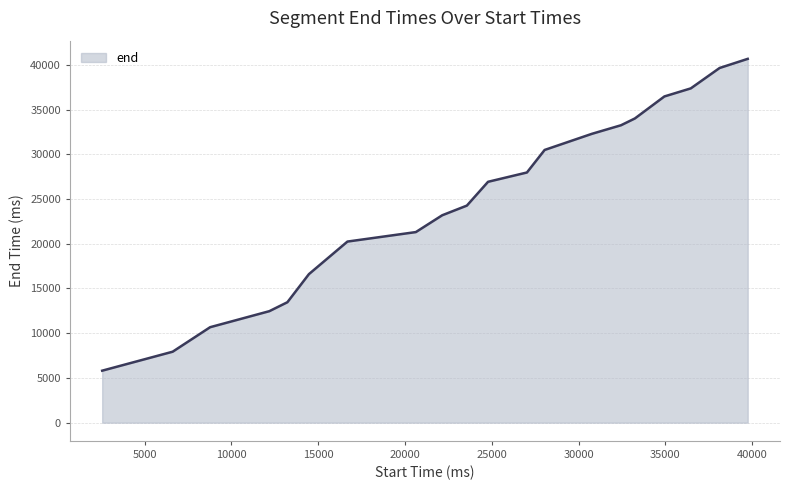

What is the minimum value shown in the chart?

5810